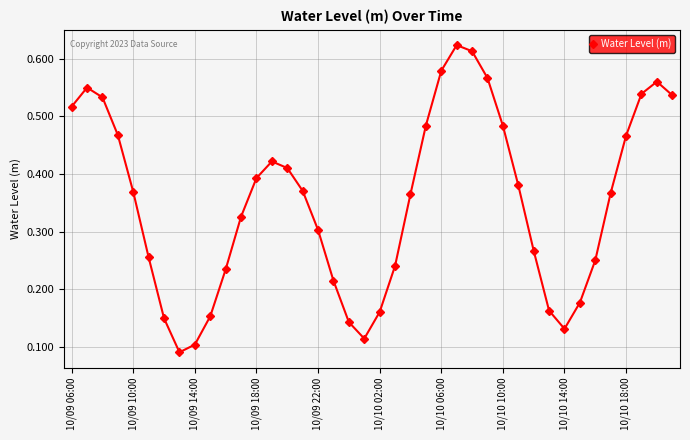

What is the sum of all values?

14.1